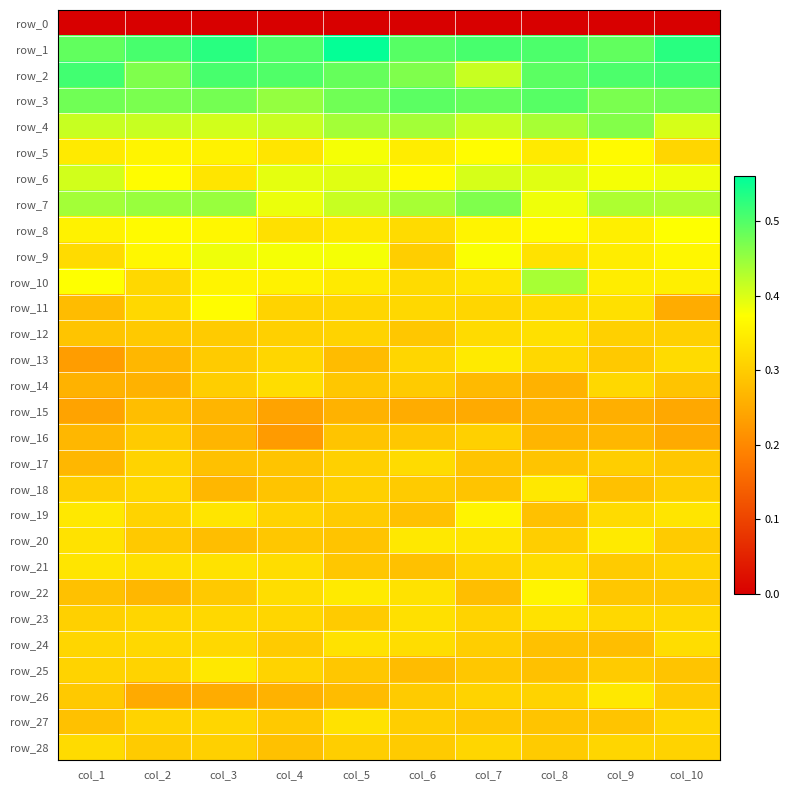

How many row_19 values are between 0 and 1?

10